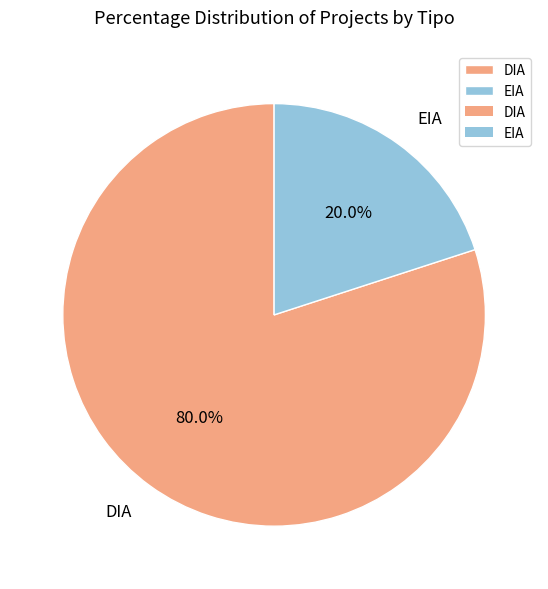

Combined, what portion of the pie is EIA and DIA?

100.0%